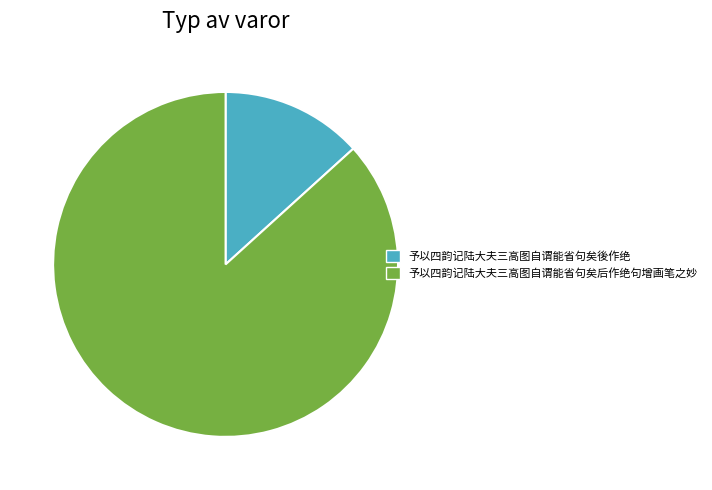

Between 予以四韵记陆大夫三高图自谓能省句矣後作绝 and 予以四韵记陆大夫三高图自谓能省句矣后作绝句增画笔之妙, which is larger?

予以四韵记陆大夫三高图自谓能省句矣后作绝句增画笔之妙